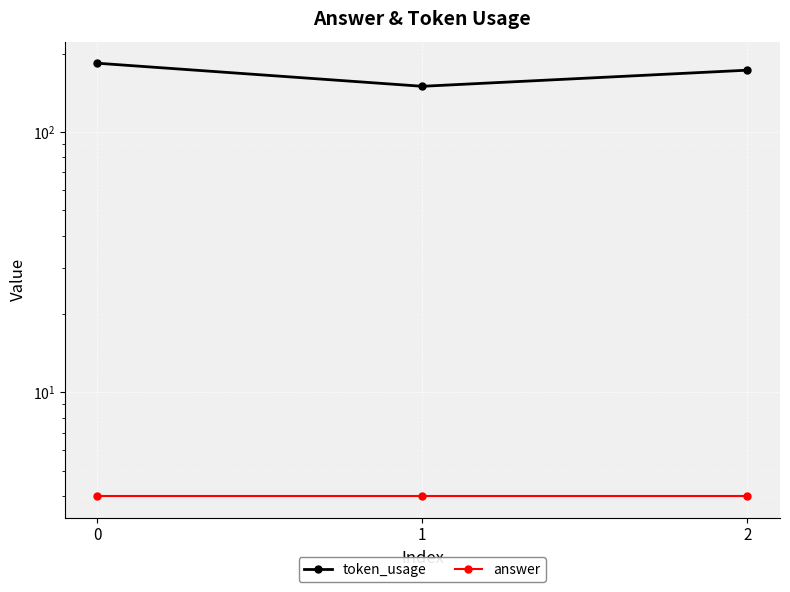

Does the chart display data point markers on the line(s)?

Yes